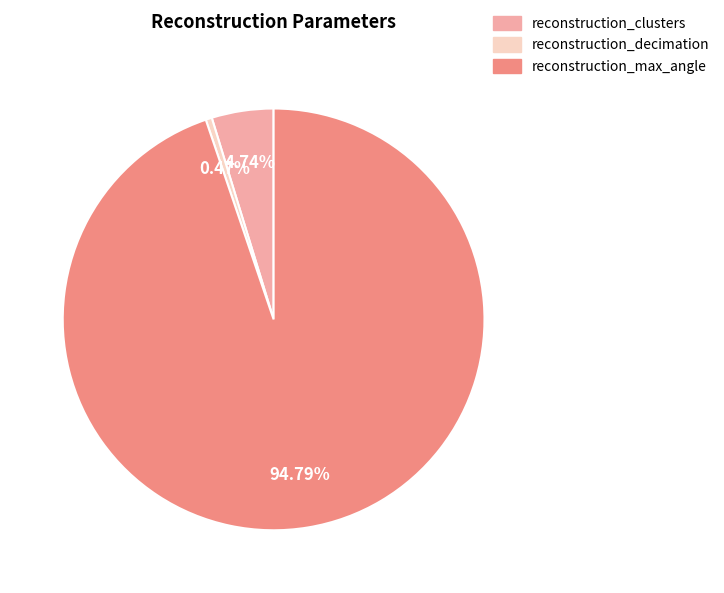

Is it true that reconstruction_clusters is 5% of the pie?

True